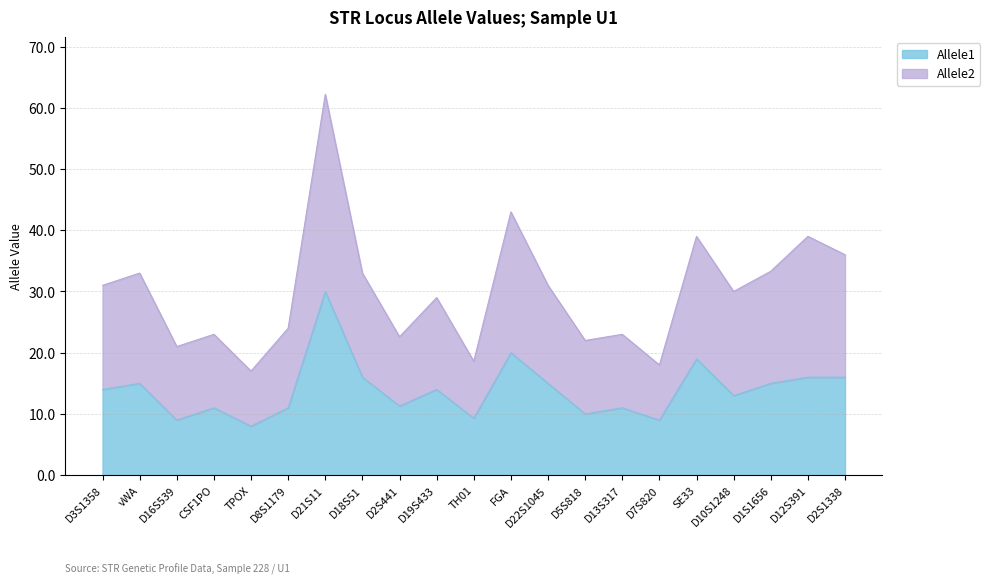

Reading left to right, what are all the values shown in this chart?

Allele1: D3S1358=14.0	vWA=15.0	D16S539=9.0	CSF1PO=11.0	TPOX=8.0	D8S1179=11.0	D21S11=30.0	D18S51=16.0	D2S441=11.3	D19S433=14.0	TH01=9.3	FGA=20.0	D22S1045=15.0	D5S818=10.0	D13S317=11.0	D7S820=9.0	SE33=19.0	D10S1248=13.0	D1S1656=15.0	D12S391=16.0	D2S1338=16.0
Allele2: D3S1358=31.0	vWA=33.0	D16S539=21.0	CSF1PO=23.0	TPOX=17.0	D8S1179=24.0	D21S11=62.2	D18S51=33.0	D2S441=22.6	D19S433=29.0	TH01=18.6	FGA=43.0	D22S1045=31.0	D5S818=22.0	D13S317=23.0	D7S820=18.0	SE33=39.0	D10S1248=30.0	D1S1656=33.3	D12S391=39.0	D2S1338=36.0